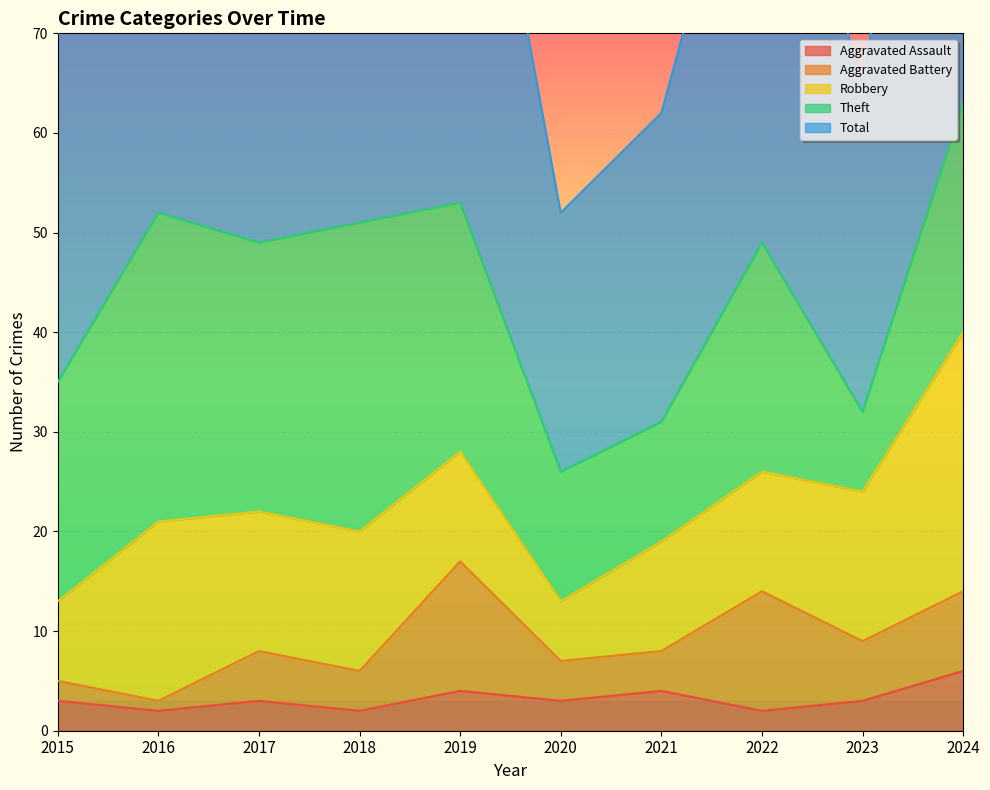

Rank the categories by Theft value from lowest to highest.

2023, 2021, 2020, 2015, 2022, 2024, 2019, 2017, 2016, 2018